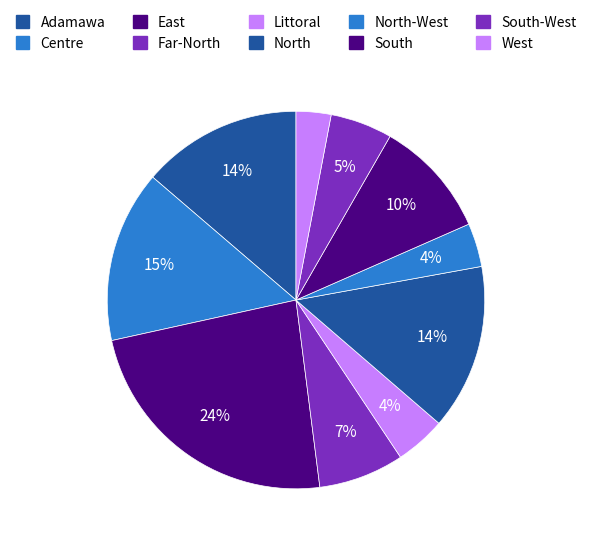

Which category has the biggest portion of the pie?

East